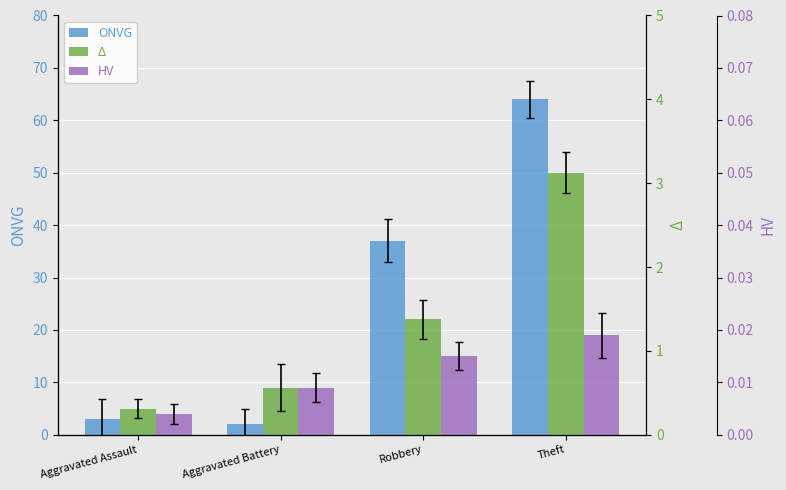

What is the greatest value displayed?

64